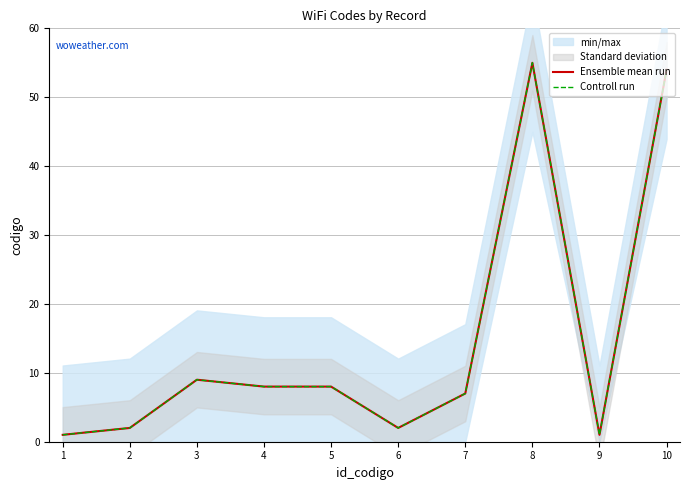

At which label does Ensemble mean run first exceed 8?

3